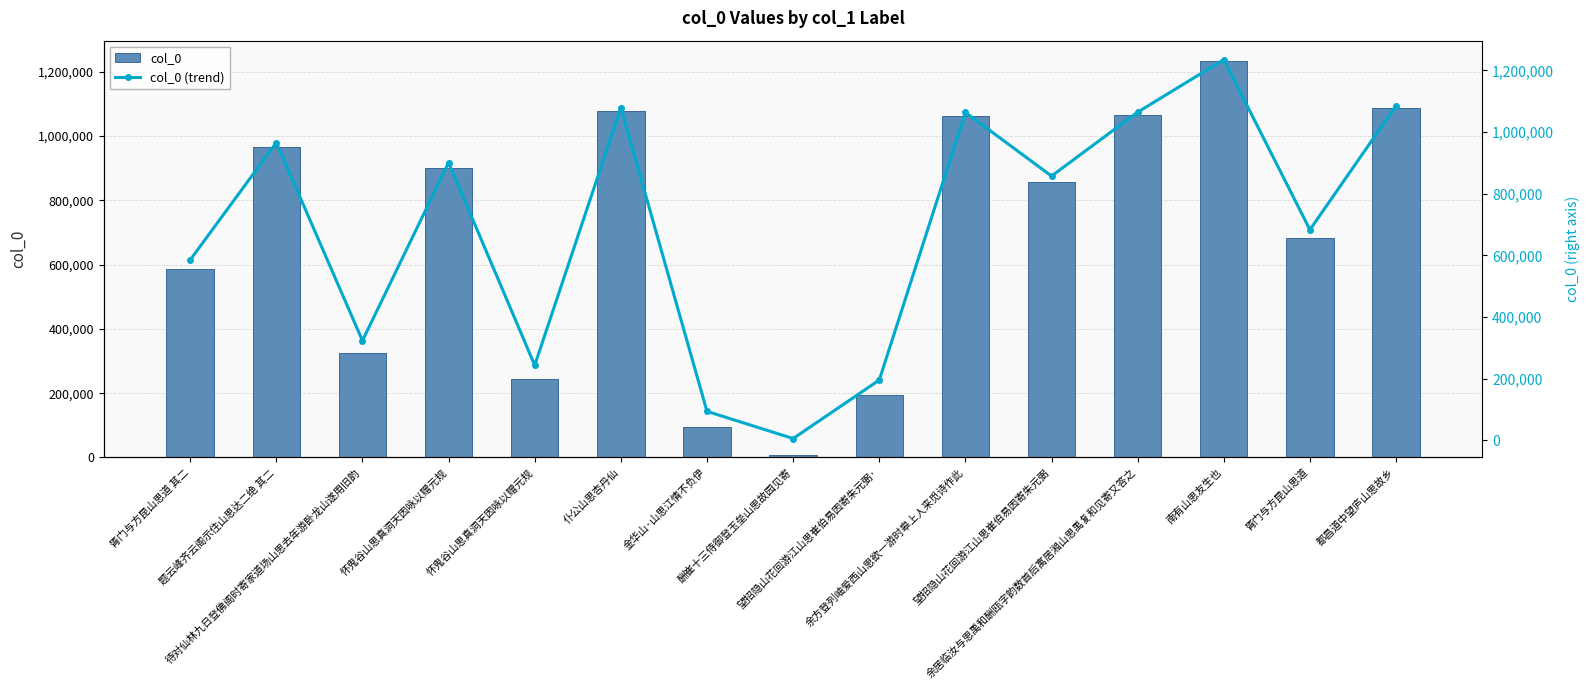

Which series has the largest range (max minus min)?

col_0